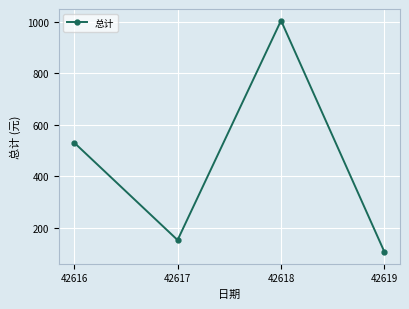

What is the minimum value shown in the chart?

107.0